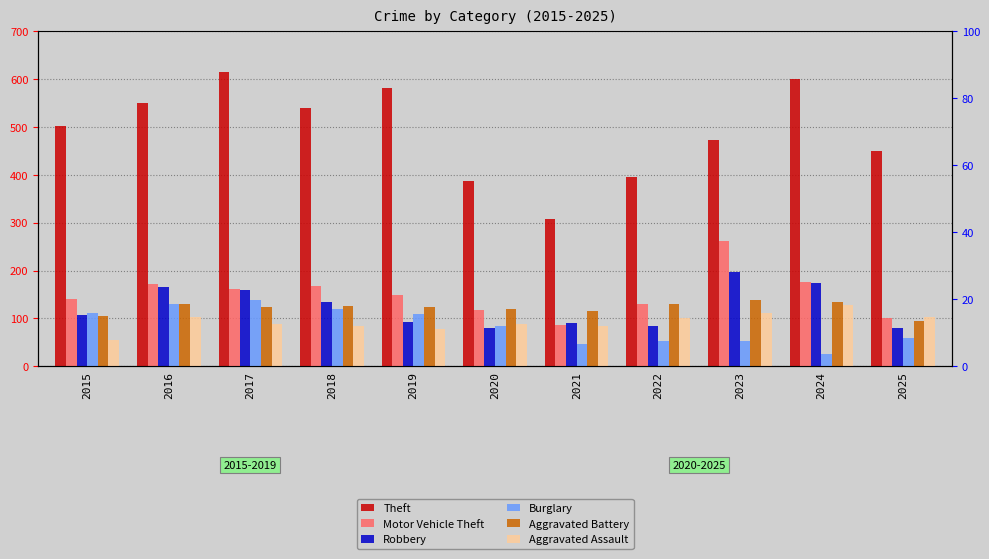

Reading right to left, what are all the values shown in this chart?

Theft: 2025=449	2024=600	2023=472	2022=395	2021=307	2020=388	2019=581	2018=540	2017=615	2016=551	2015=503
Motor Vehicle Theft: 2025=100	2024=177	2023=261	2022=129	2021=86	2020=117	2019=148	2018=168	2017=161	2016=171	2015=140
Robbery: 2025=80	2024=173	2023=196	2022=84	2021=91	2020=80	2019=93	2018=134	2017=159	2016=166	2015=107
Burglary: 2025=58	2024=25	2023=53	2022=52	2021=46	2020=85	2019=109	2018=119	2017=139	2016=131	2015=112
Aggravated Battery: 2025=94	2024=135	2023=139	2022=131	2021=115	2020=119	2019=124	2018=126	2017=124	2016=130	2015=105
Aggravated Assault: 2025=102	2024=128	2023=111	2022=100	2021=83	2020=88	2019=78	2018=83	2017=88	2016=103	2015=54